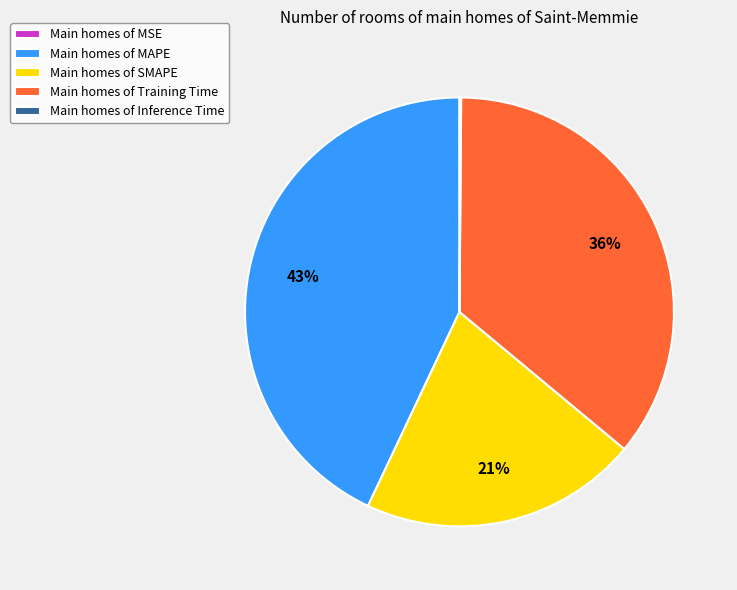

What percentage is the Main homes of SMAPE slice, to the nearest percent?

21%